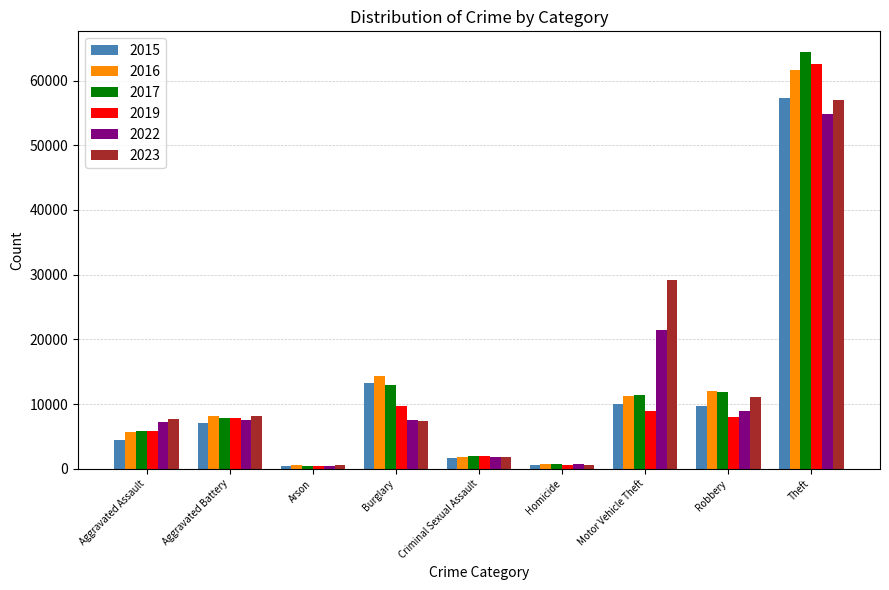

What is the difference between the maximum and minimum values in the 2016 series?

61107